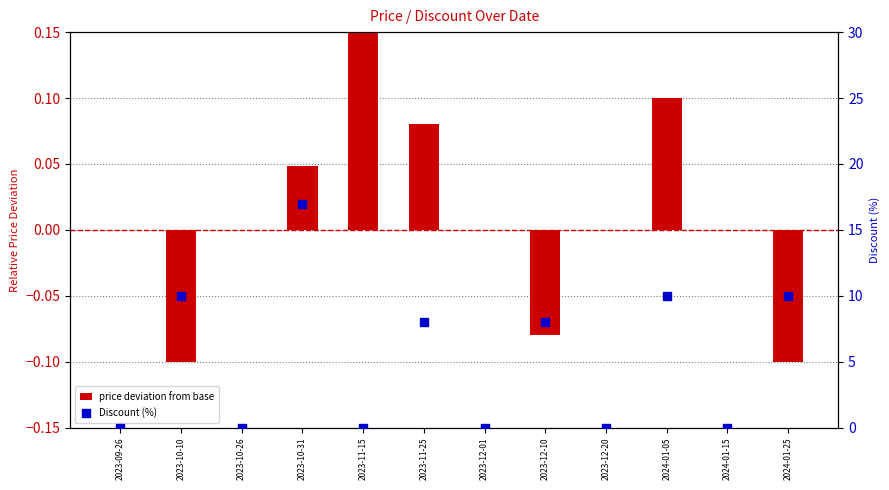

Which series contains the lowest Y value?

price deviation from base